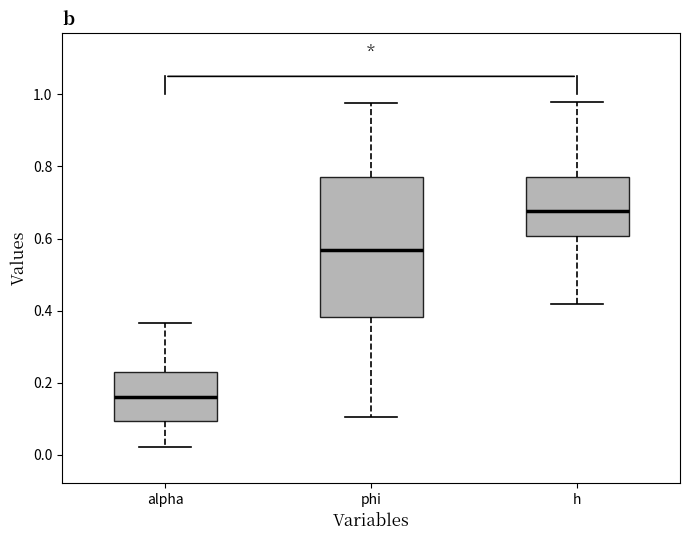

Where does the lower whisker of the box for phi end on the y-axis? The values are not printed on the chart, so give them approximately, as read against the axis.

0.10